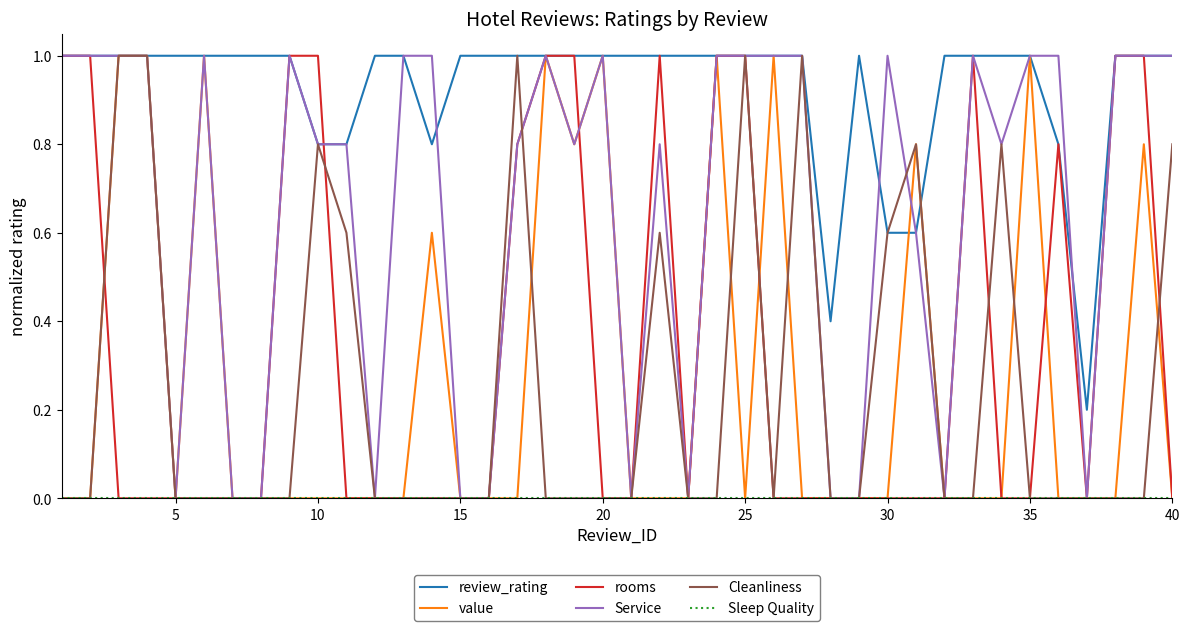

Which series has the largest total across all categories?

review_rating